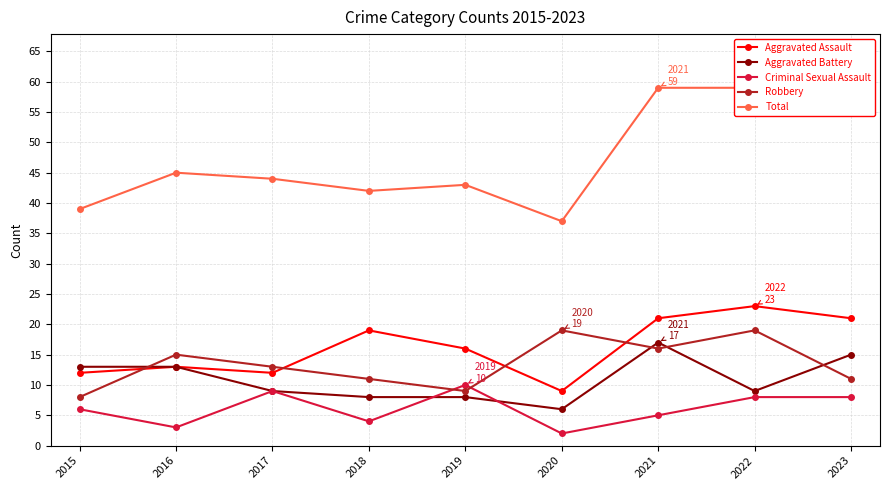

Which label corresponds to the largest value in the chart?

2021